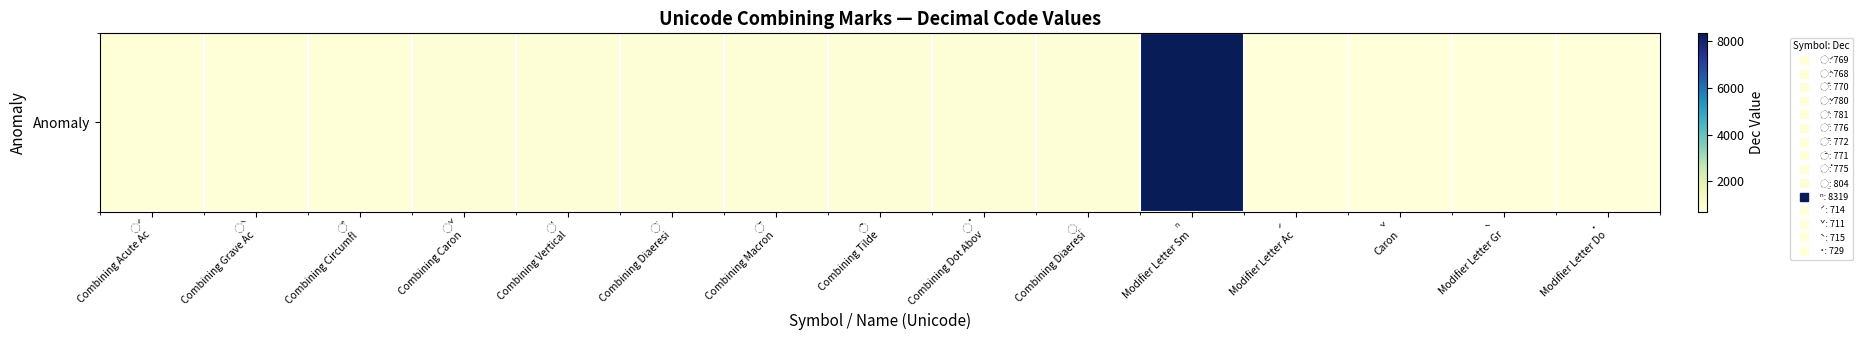

What is the change in value from ⁿ
Modifier Letter Sm to ˇ
Caron?

-7608